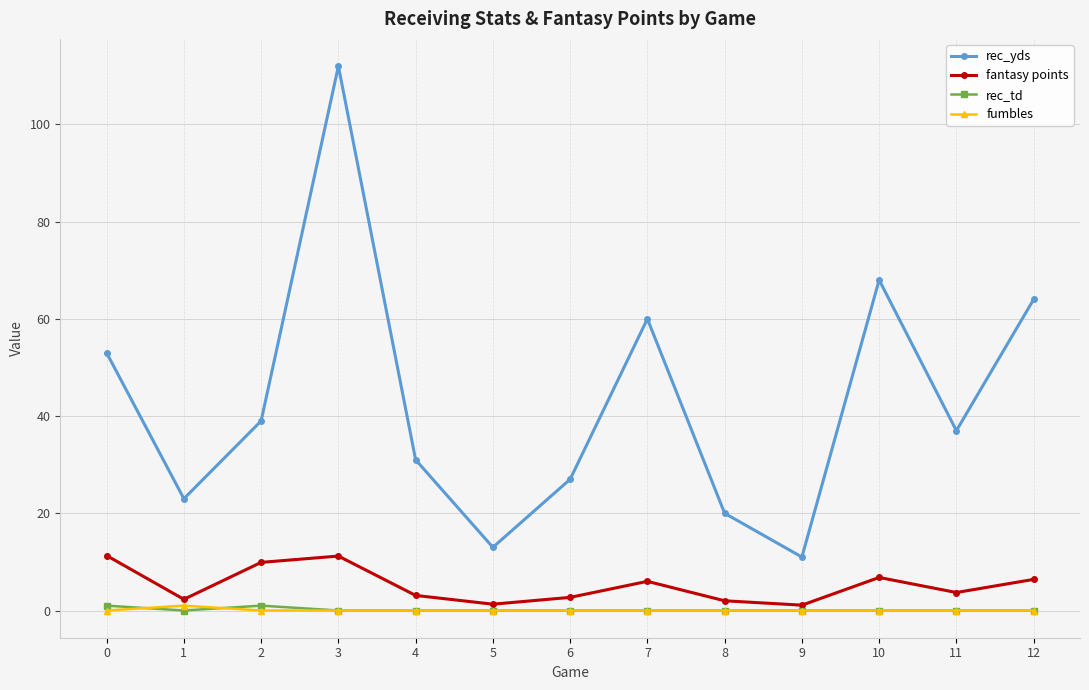

The rec_yds series shows 26.2 at 0. True or false?

False